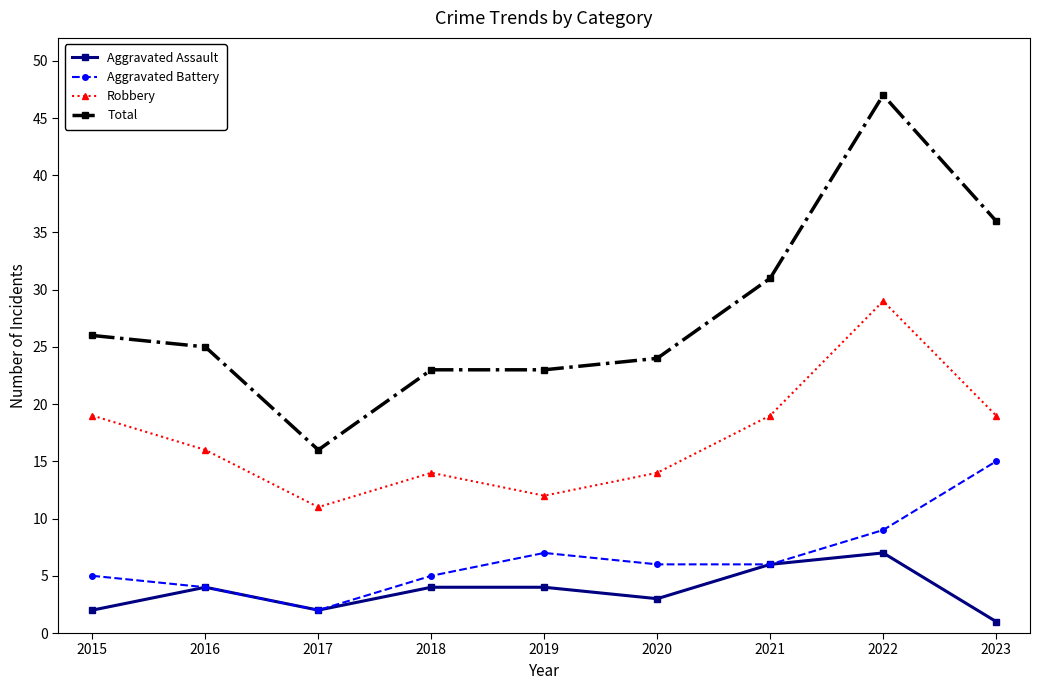

True or false: Total has more than 0 interior local peaks.

True